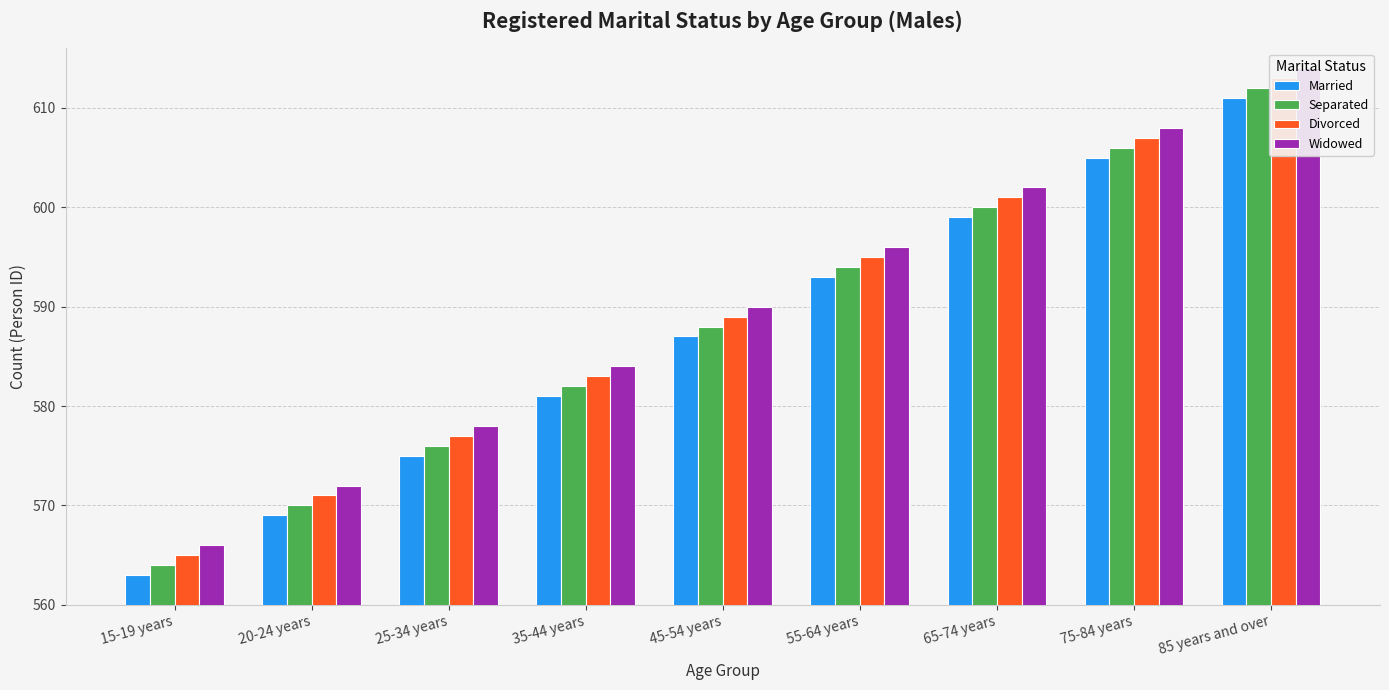

List the labels in order of Divorced value, largest first.

85 years and over, 75-84 years, 65-74 years, 55-64 years, 45-54 years, 35-44 years, 25-34 years, 20-24 years, 15-19 years